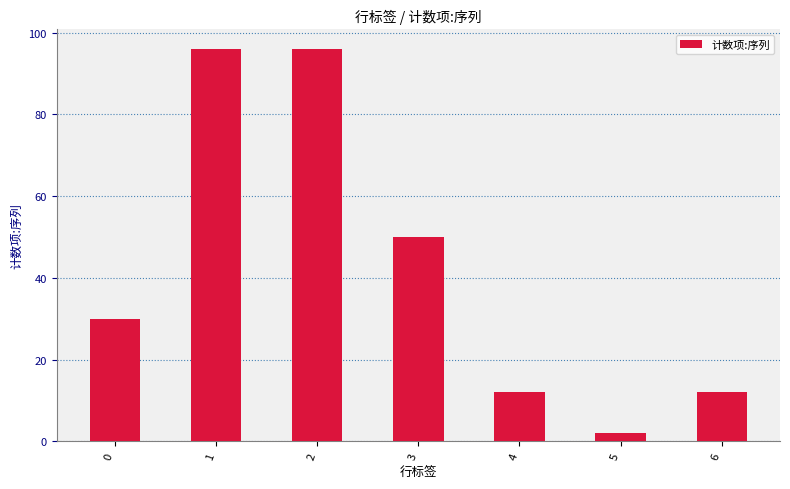

Does the chart contain any negative values?

No